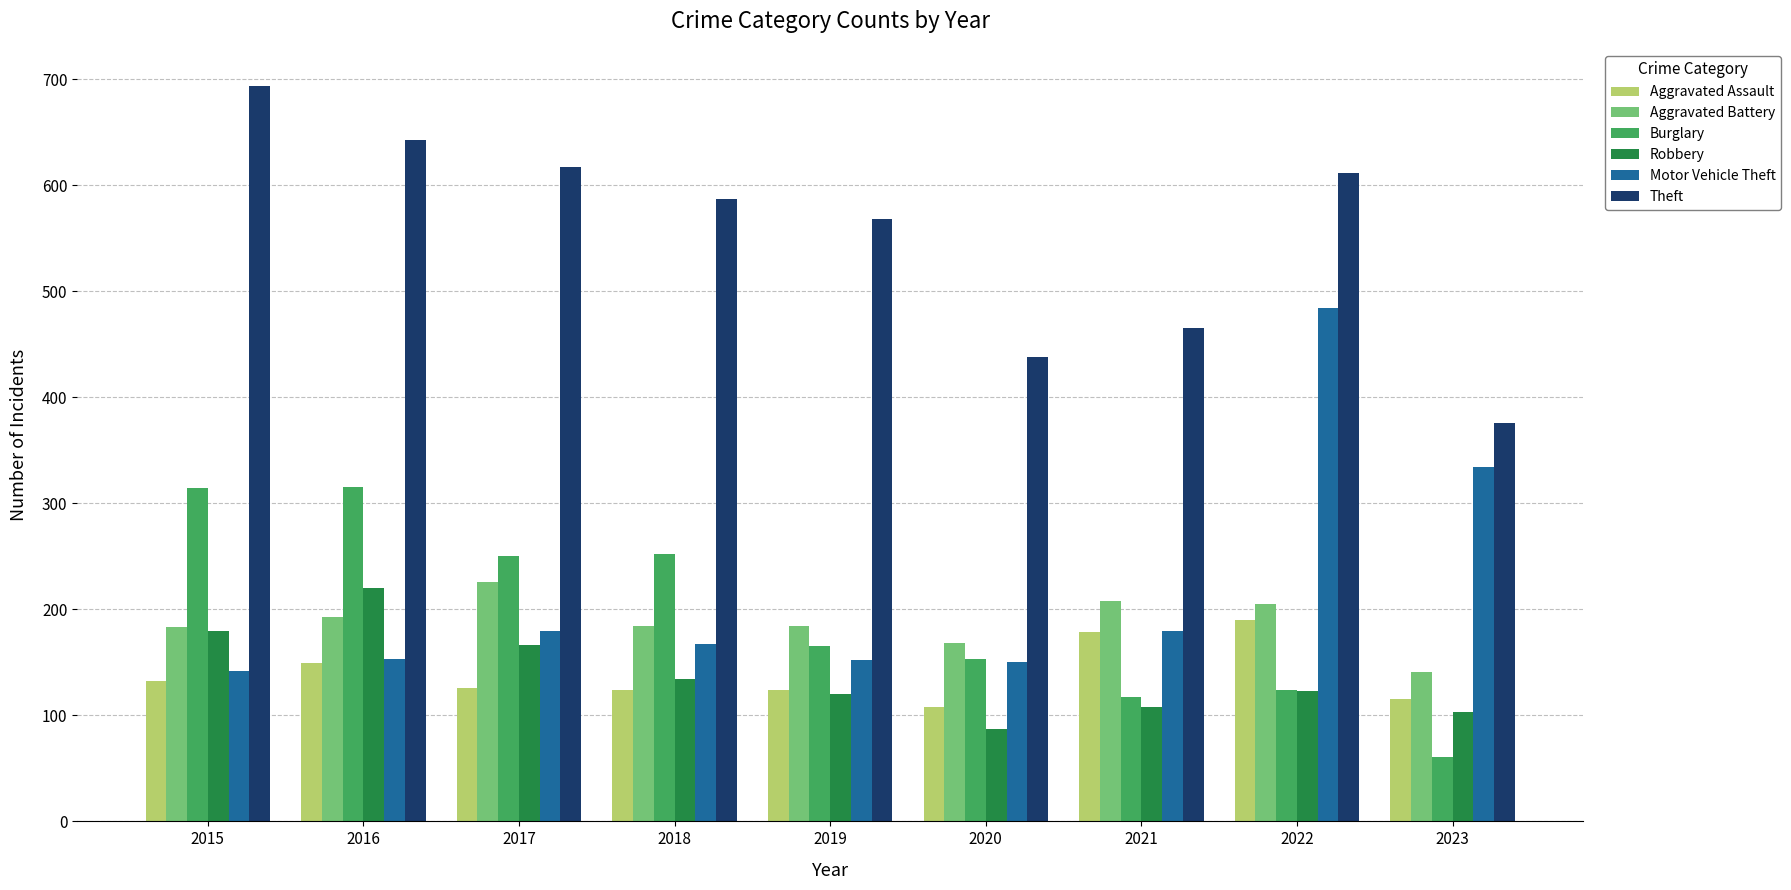

Which label corresponds to the largest value in the chart?

2015